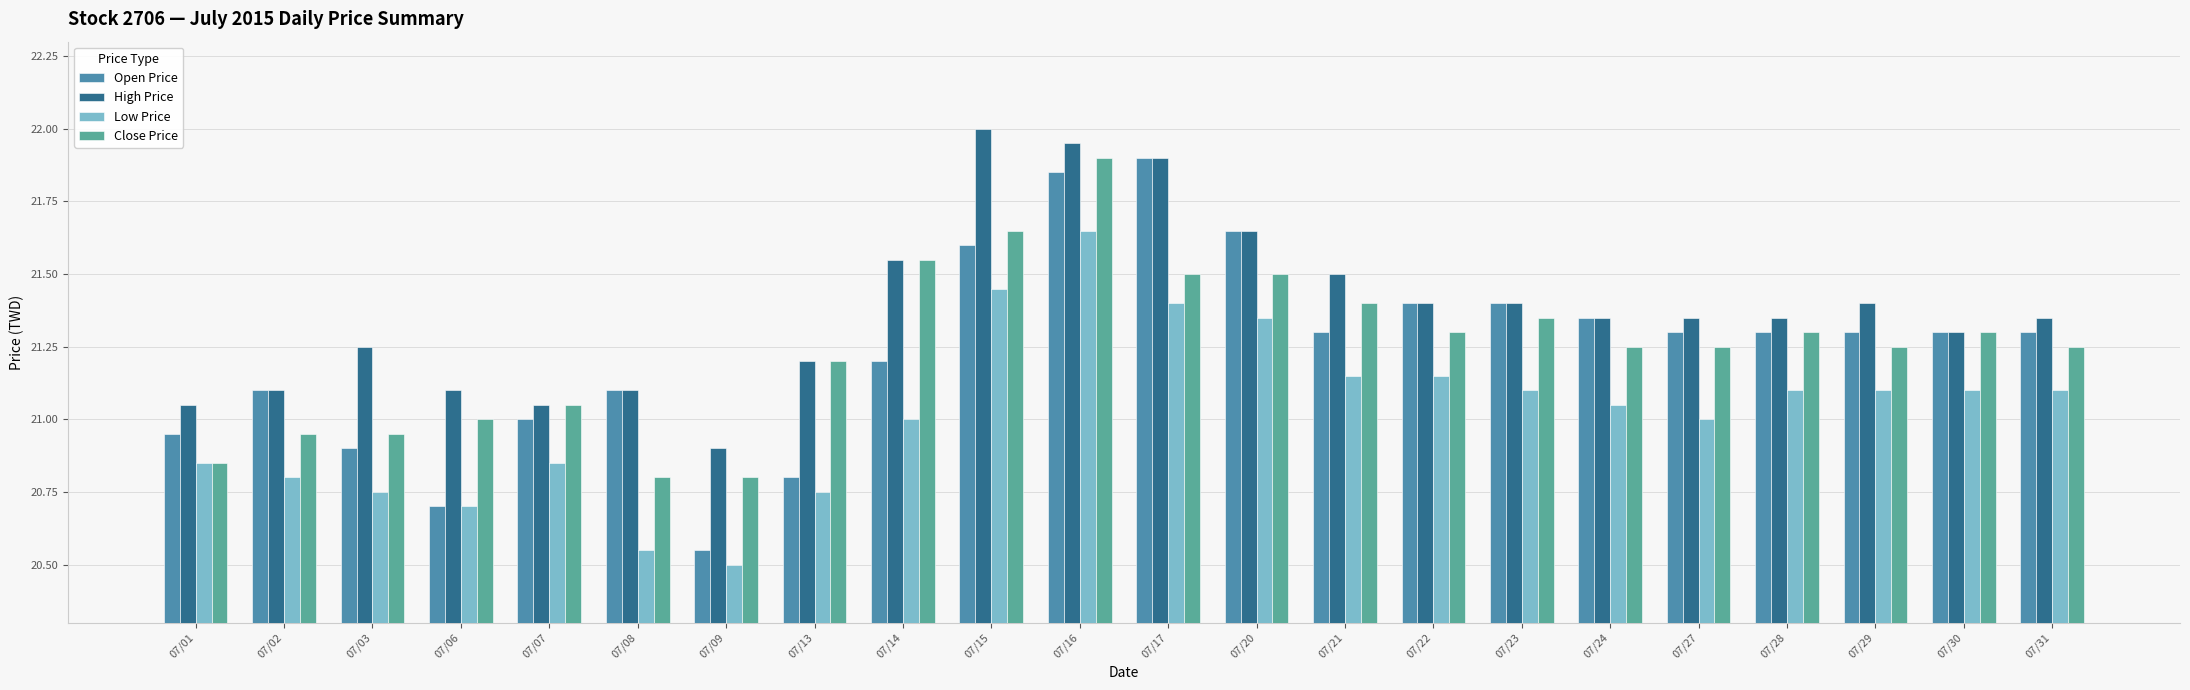

Where does the Open Price series first go above 21?

07/02